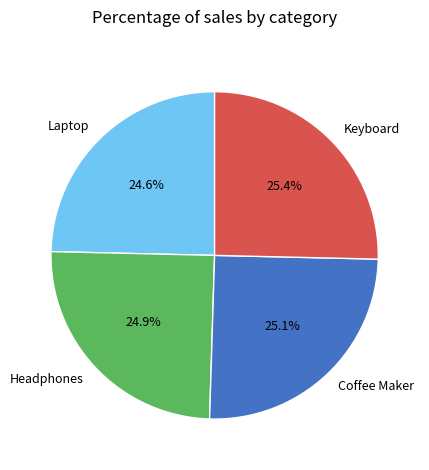

What percentage do Coffee Maker and Keyboard together represent?

50.5%